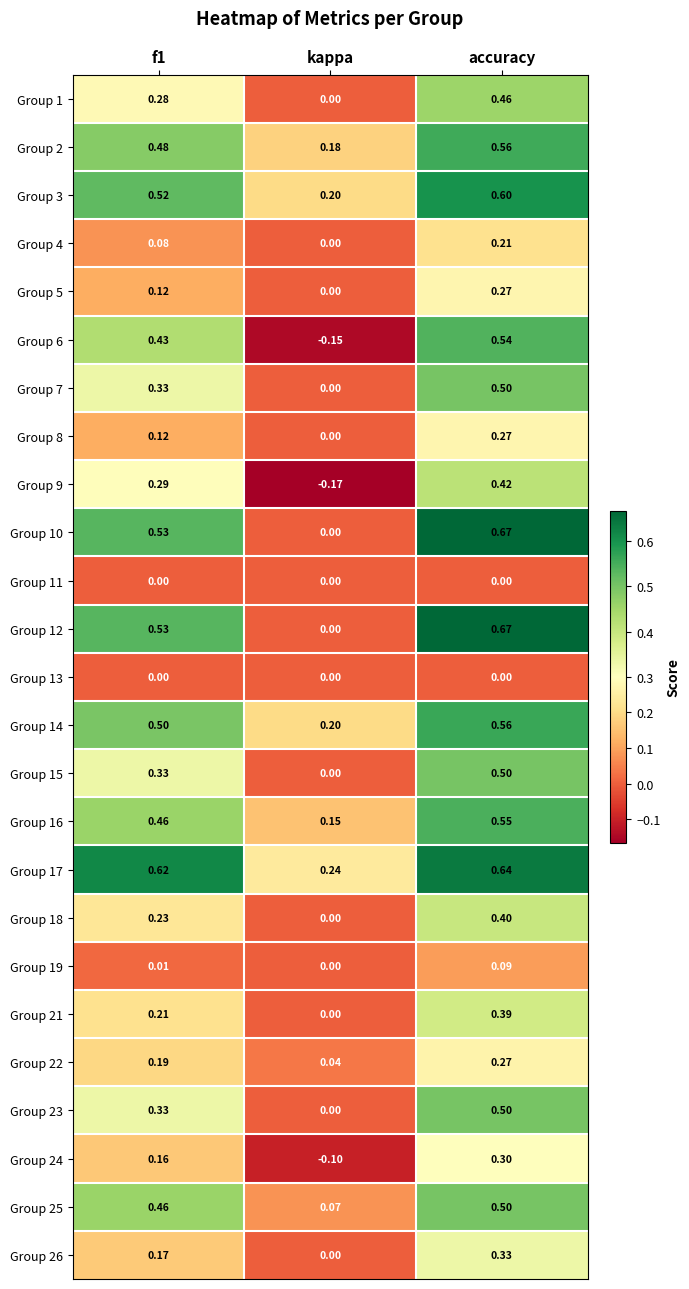

Which series has the largest range (max minus min)?

Group 6